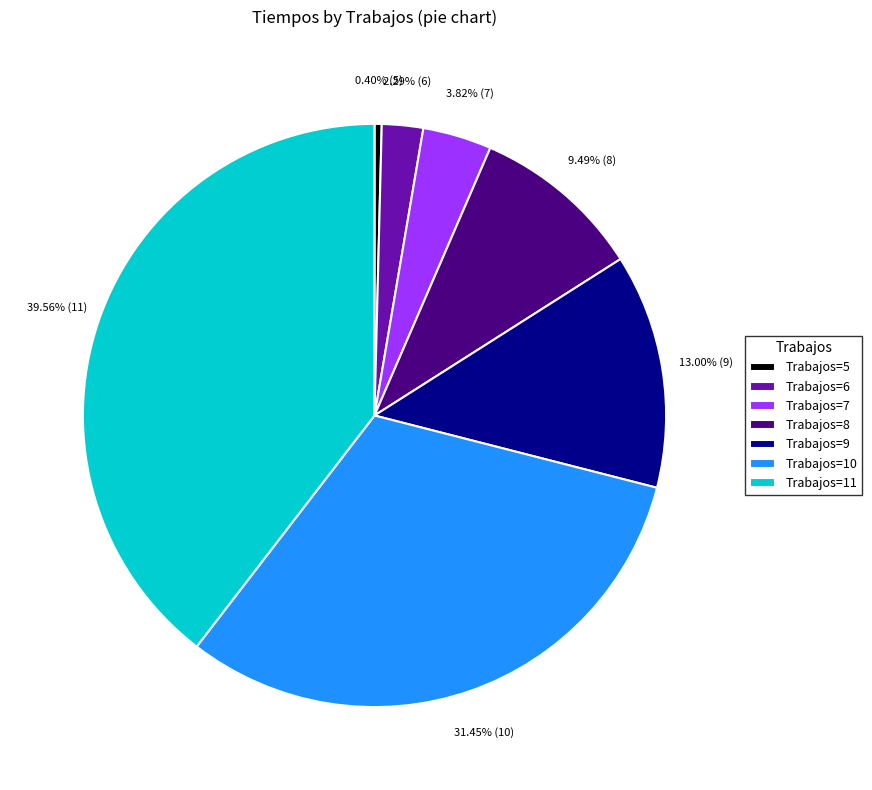

Between Trabajos=10 and Trabajos=5, which is larger?

Trabajos=10